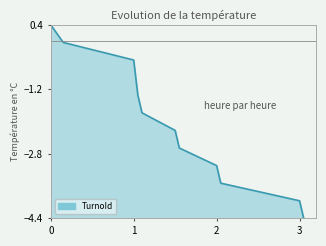

What is the difference between the maximum and minimum values?

4.8